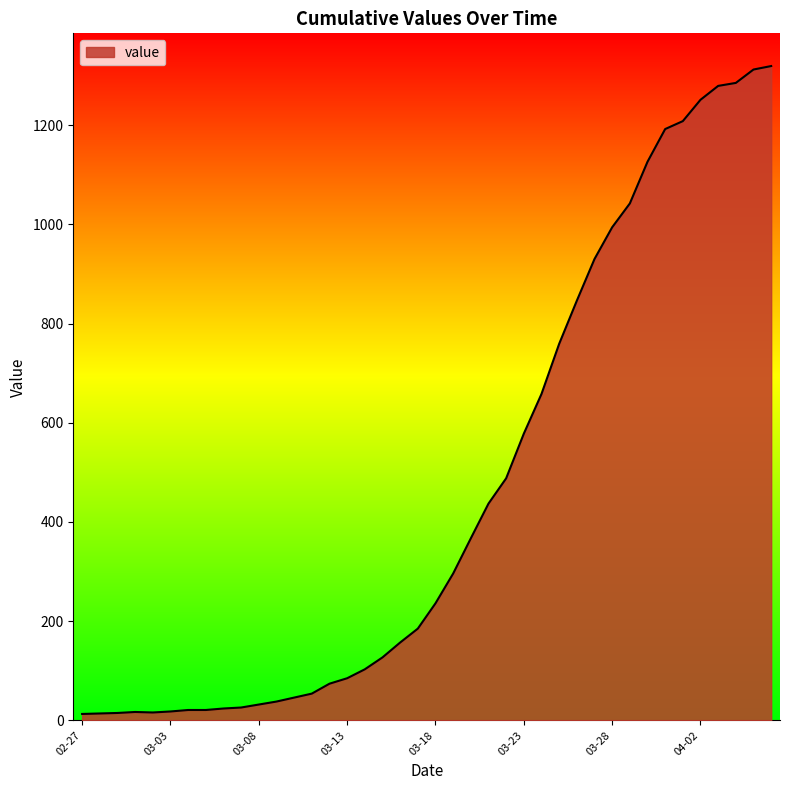

What is the greatest value displayed?

1319